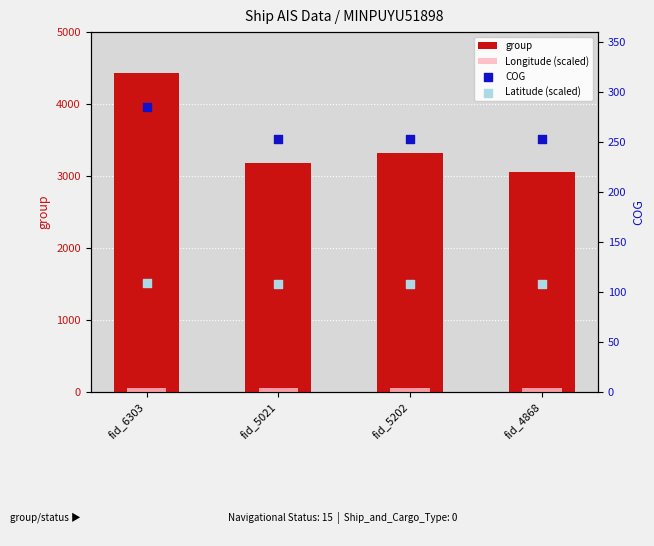

Which series contains the lowest Y value?

Longitude (scaled)